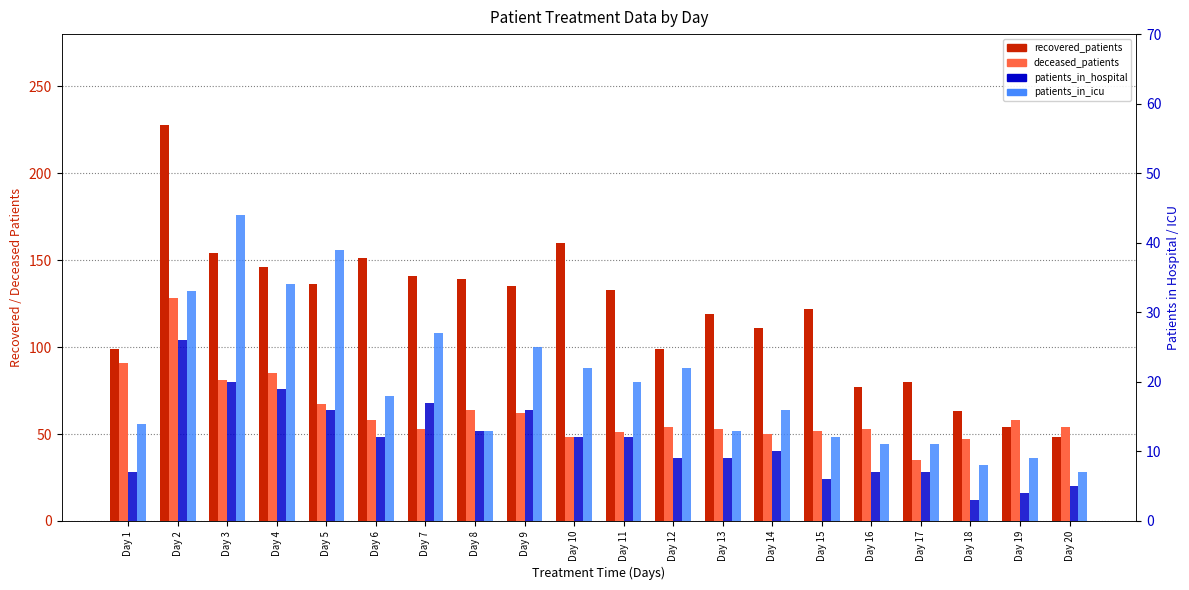

Rank the series at Day 2 from highest to lowest value.

recovered_patients, deceased_patients, patients_in_icu, patients_in_hospital